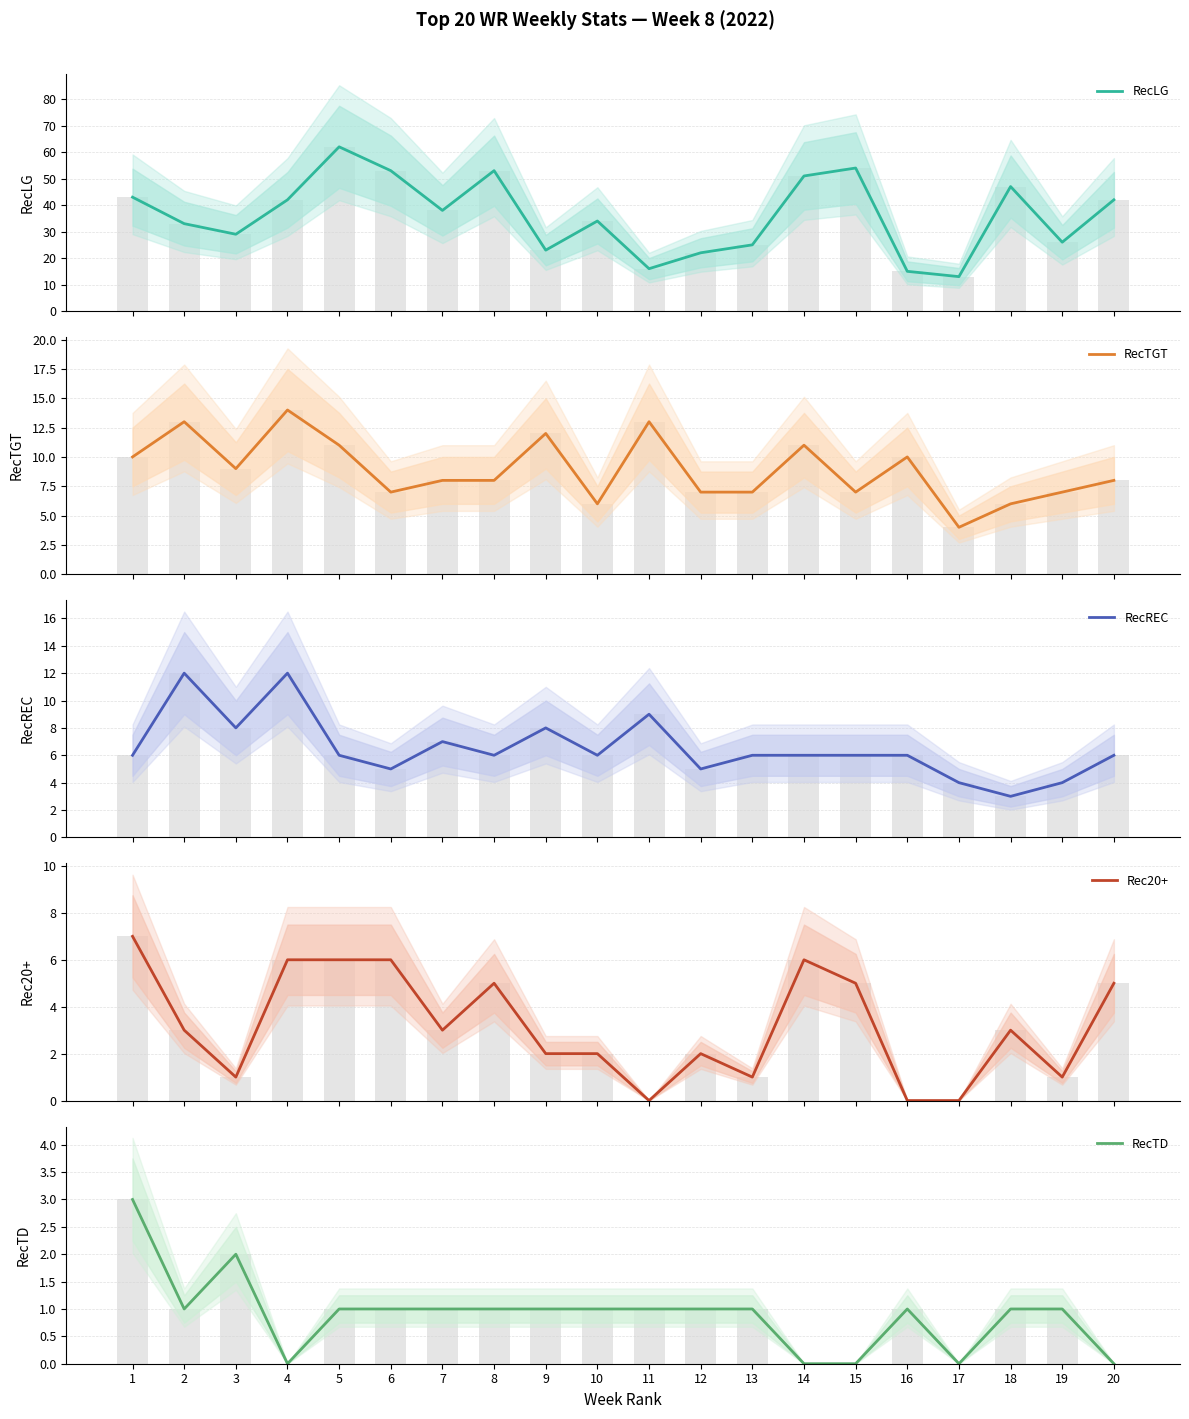

What is the value of the RecLG bar at the 13th from the left?

25